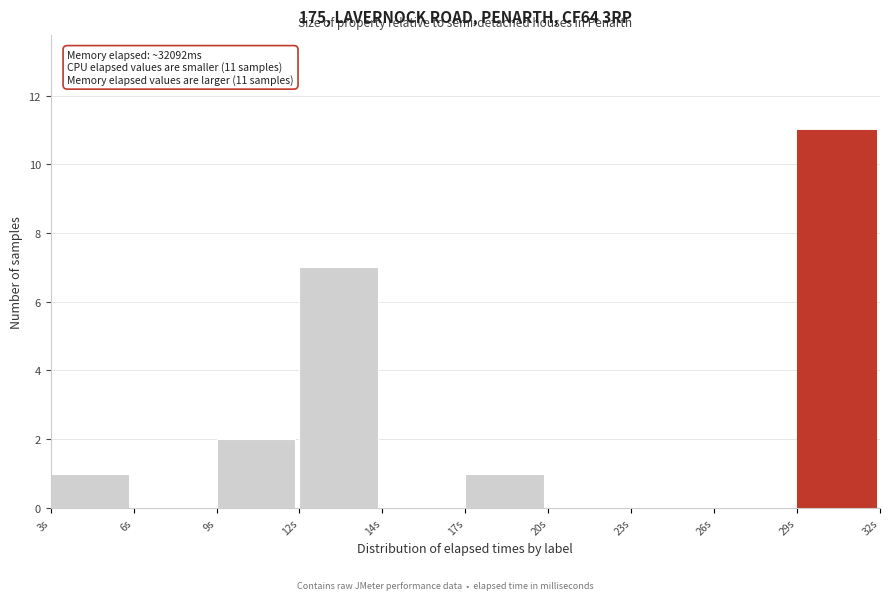

Reading left to right, extract all data points from this chart.

3s=1	6s=0	9s=2	12s=7	14s=0	17s=1	20s=0	23s=0	26s=0	29s=11